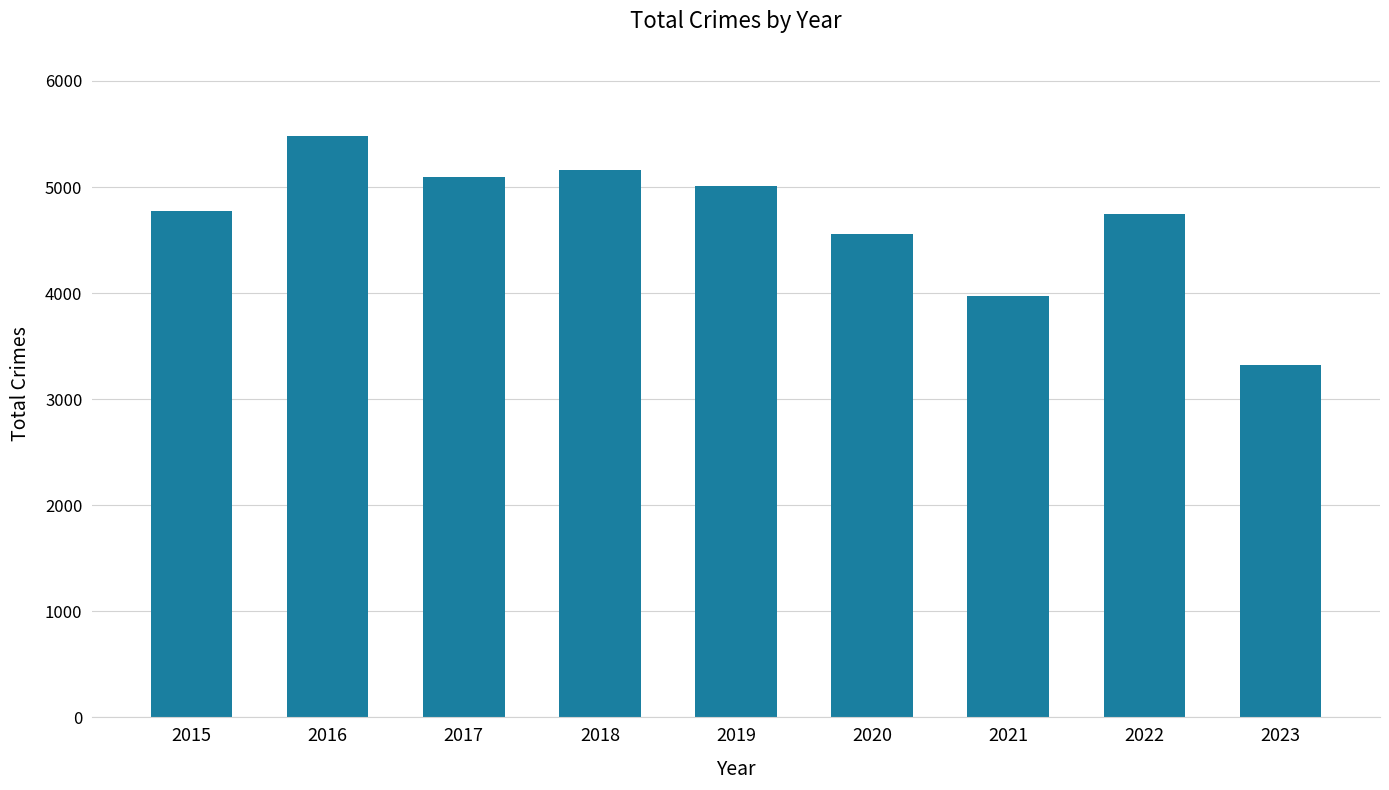

Count the number of data series in this chart.

1